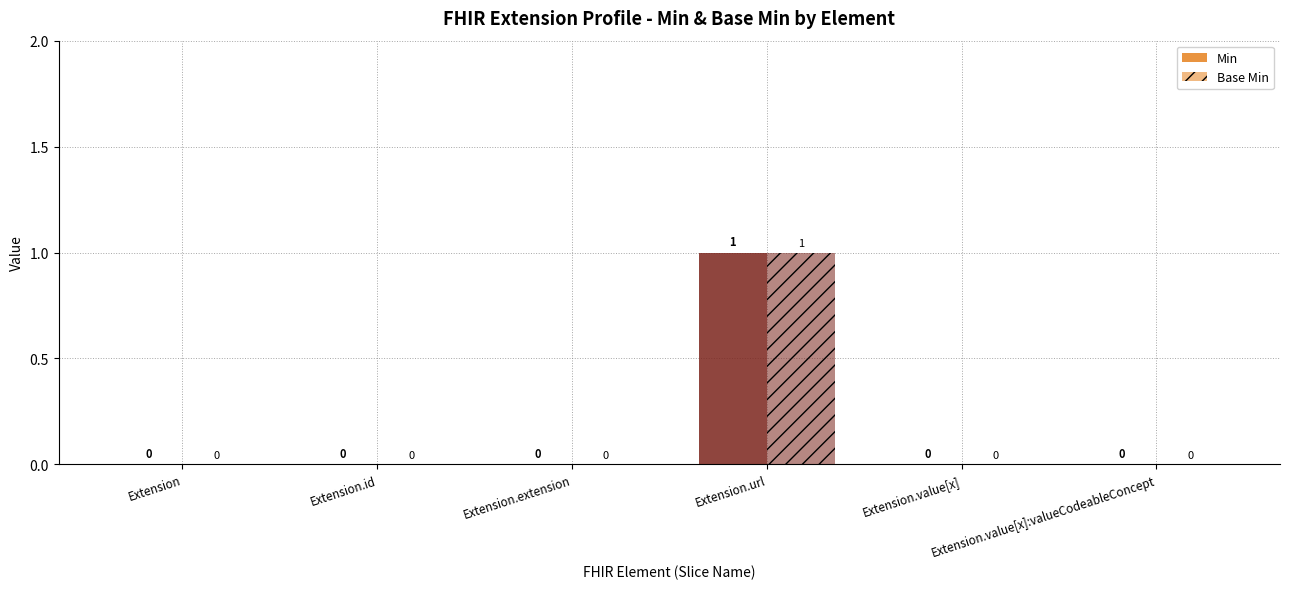

At which category is the sum across all series the highest?

Extension.url